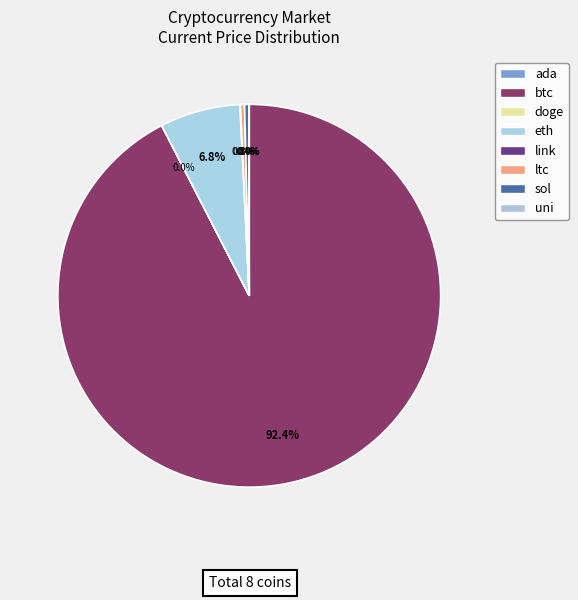

Approximately how many times larger is the value at uni compared to ltc?

0.1